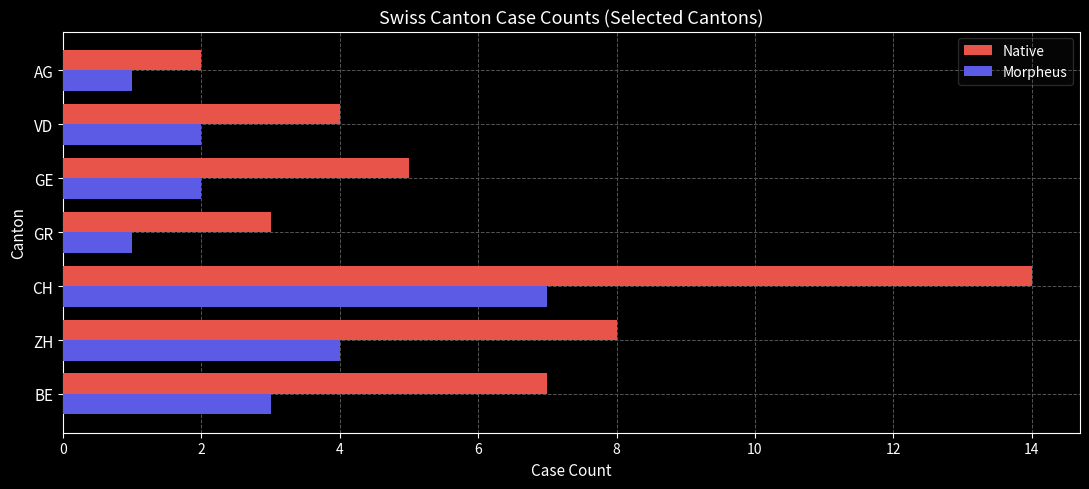

What is the sum of all Native values?

43